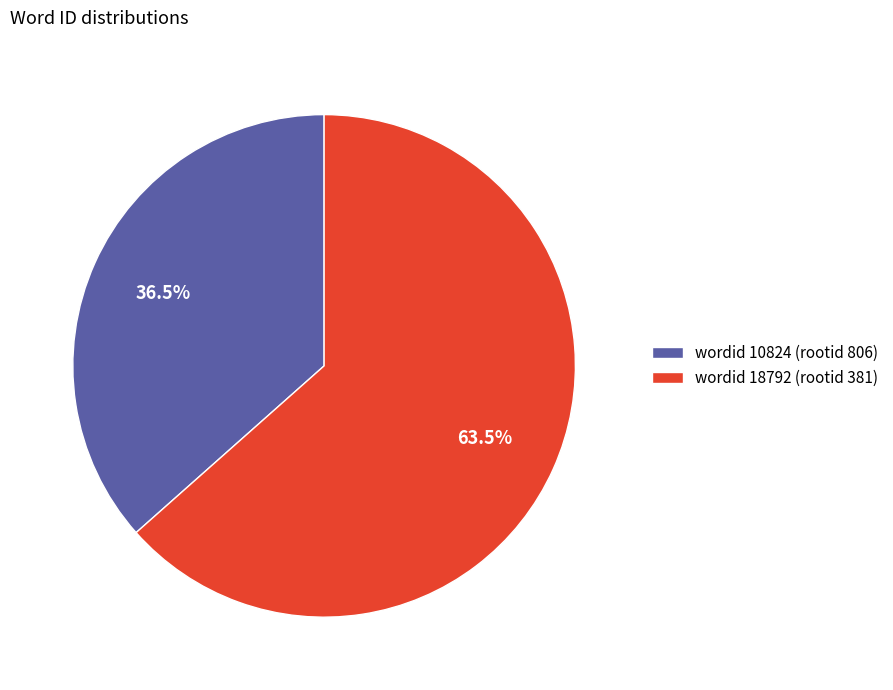

What is the largest slice in the pie chart?

wordid 18792 (rootid 381)